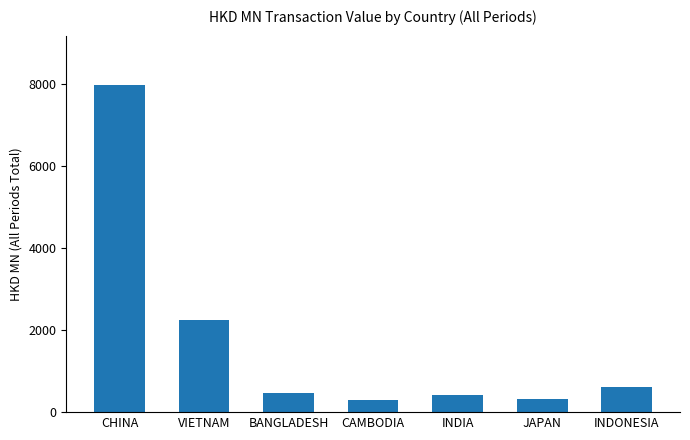

What is the change in value from VIETNAM to BANGLADESH?

-1791.5